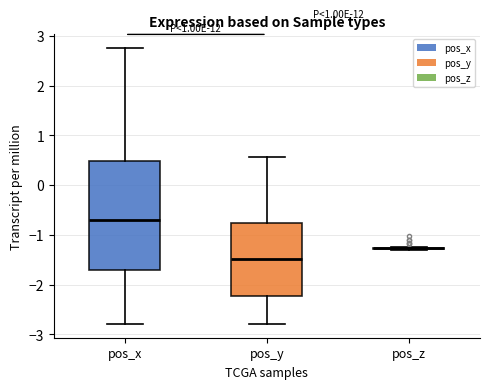

Which box is the tallest, from its lower edge to its upper edge?

pos_x